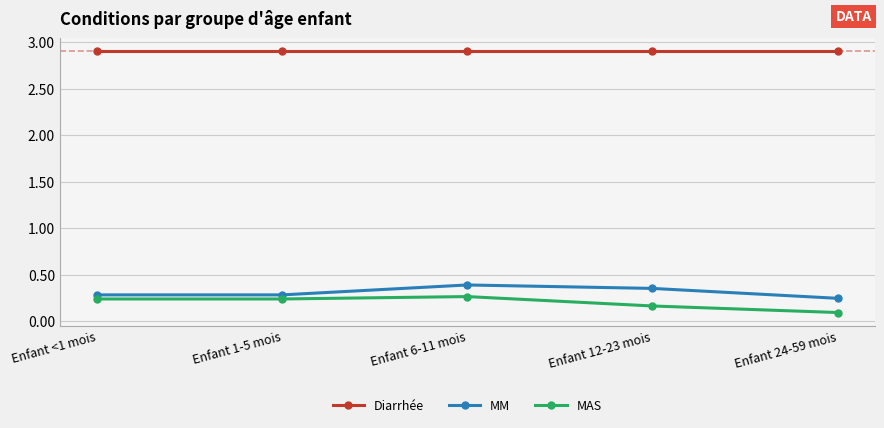

True or false: Diarrhée has a value of 4.5 at Enfant 12-23 mois.

False